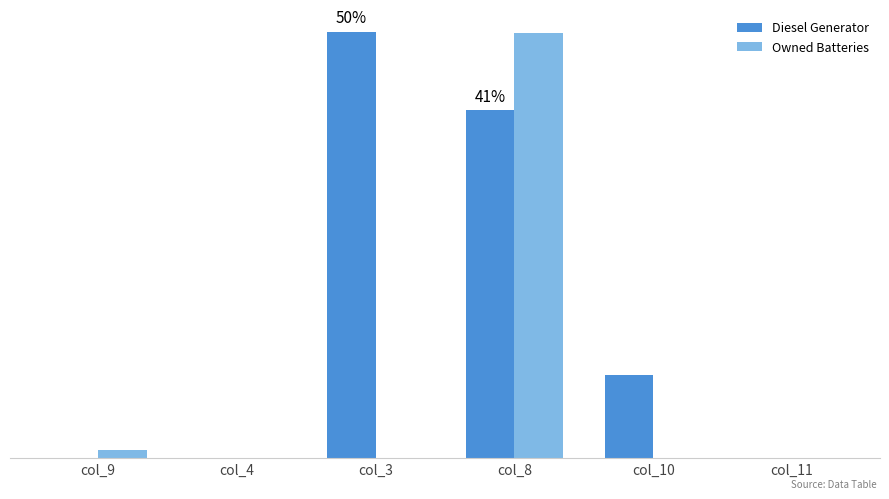

Rank the series by their maximum value, from lowest to highest.

Owned Batteries, Diesel Generator